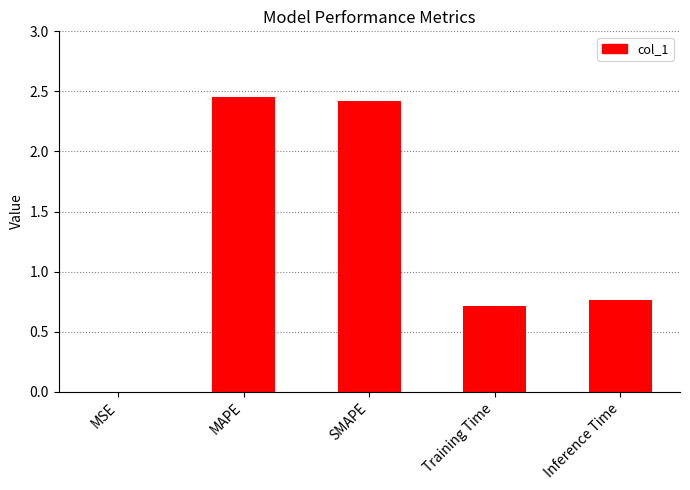

What is the average value?

1.3